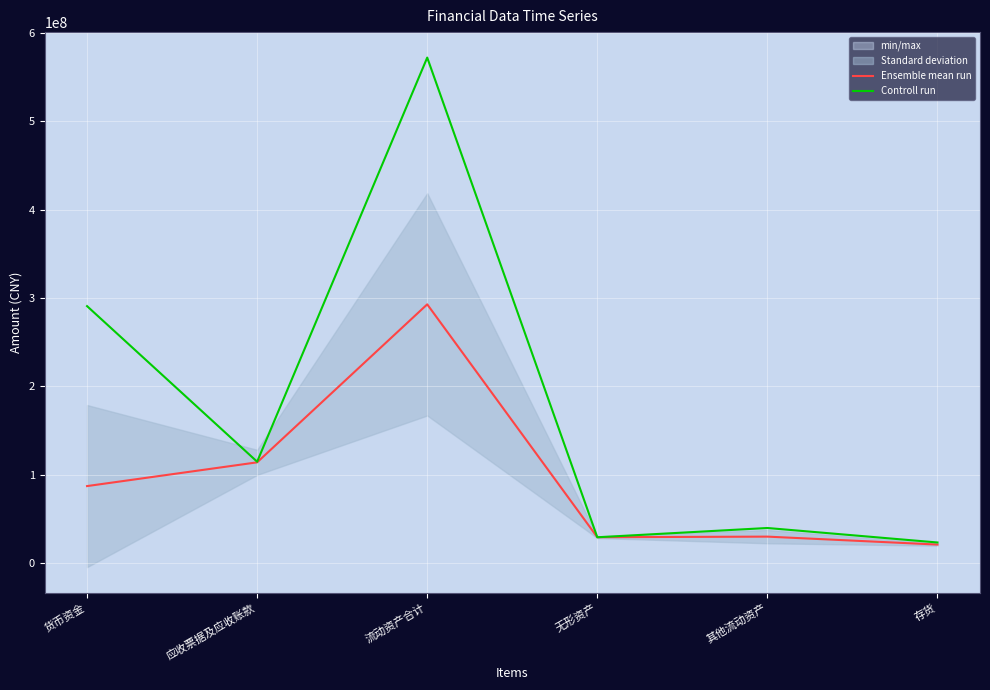

Reading right to left, transcribe all the data shown in this chart.

Ensemble mean run: 存货=20841516.2	其他流动资产=29842077.2	无形资产=29170395.8	流动资产合计=292751168.8	应收票据及应收账款=113918330.7	货币资金=87050709.2
Controll run: 存货=23205607.1	其他流动资产=39610057.0	无形资产=29121644.9	流动资产合计=572050669.8	应收票据及应收账款=114647780.0	货币资金=290749966.4